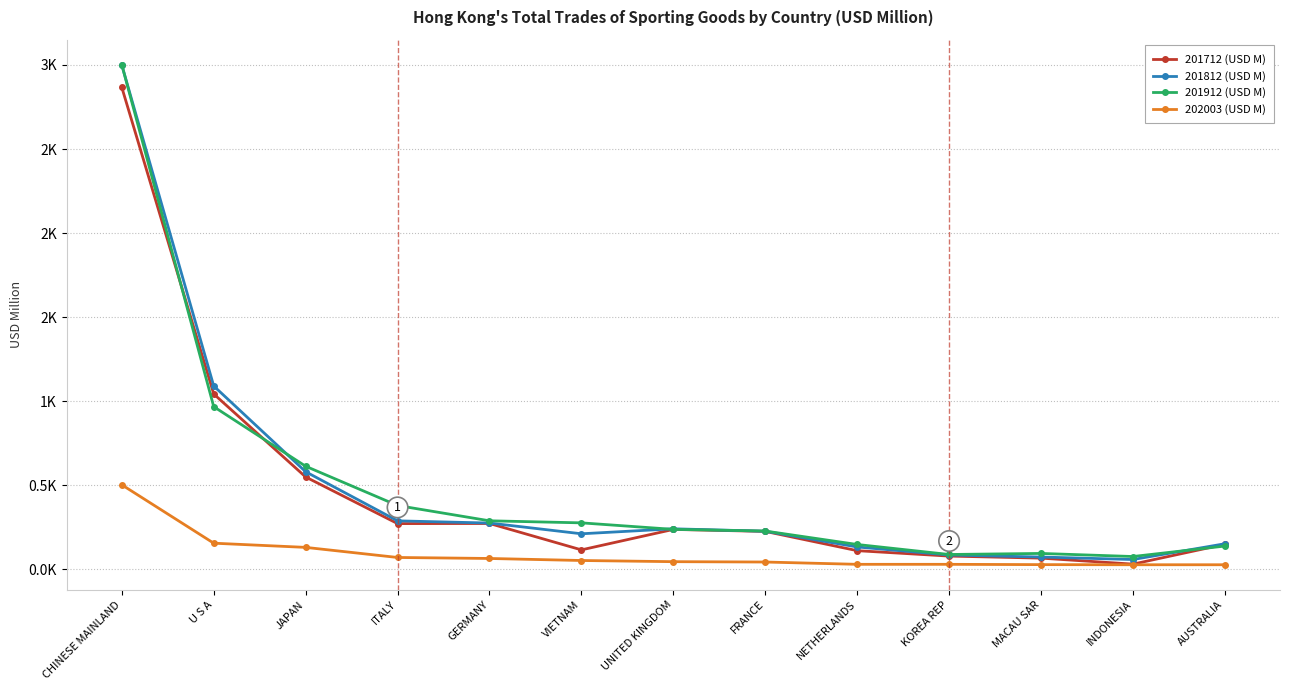

Is it true that 202003 (USD M) equals 29.0 at NETHERLANDS?

True